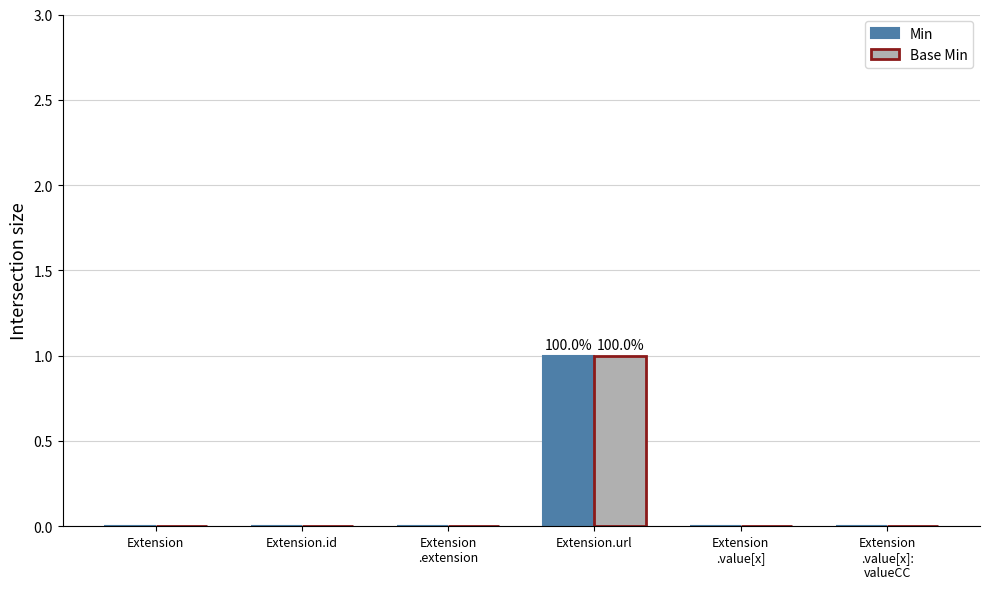

Are the bars horizontal?

No